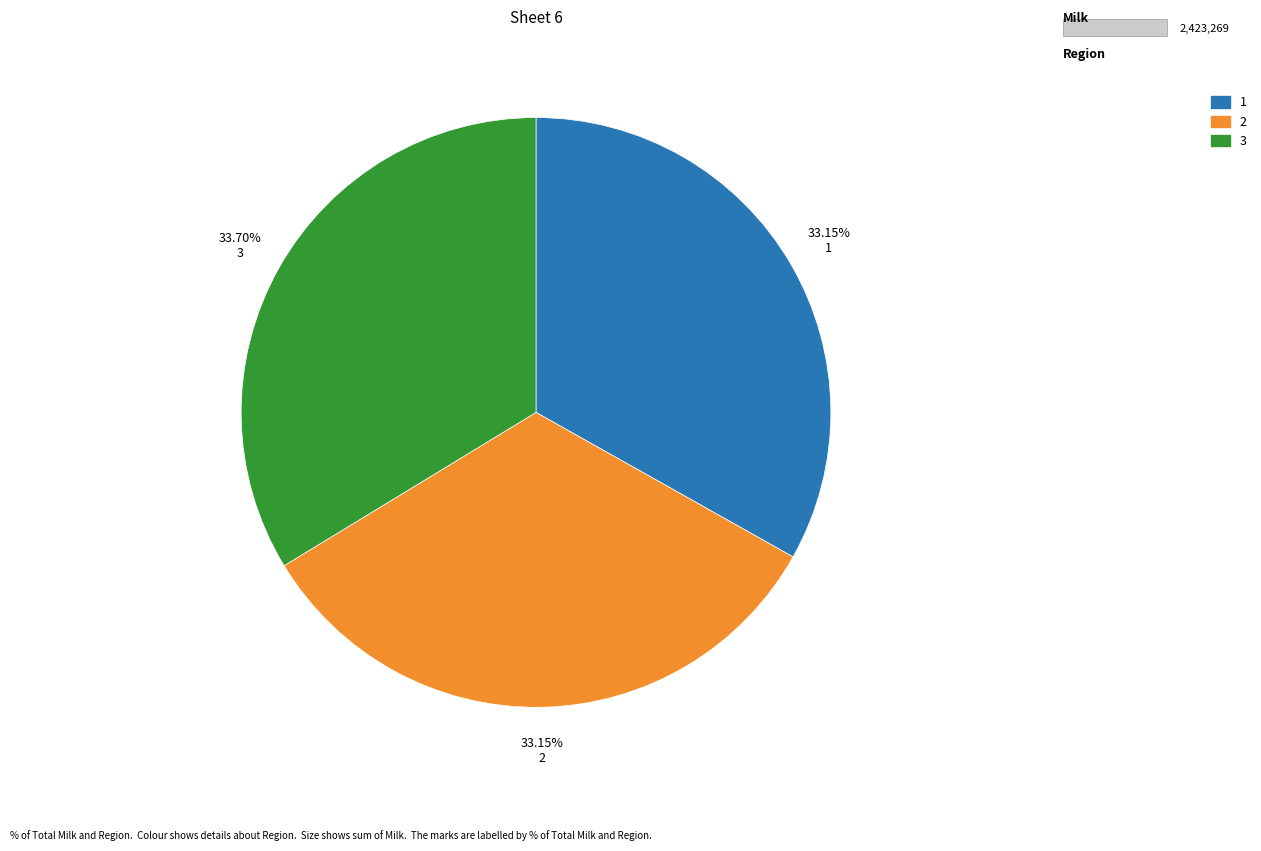

Does any single category account for the majority?

No